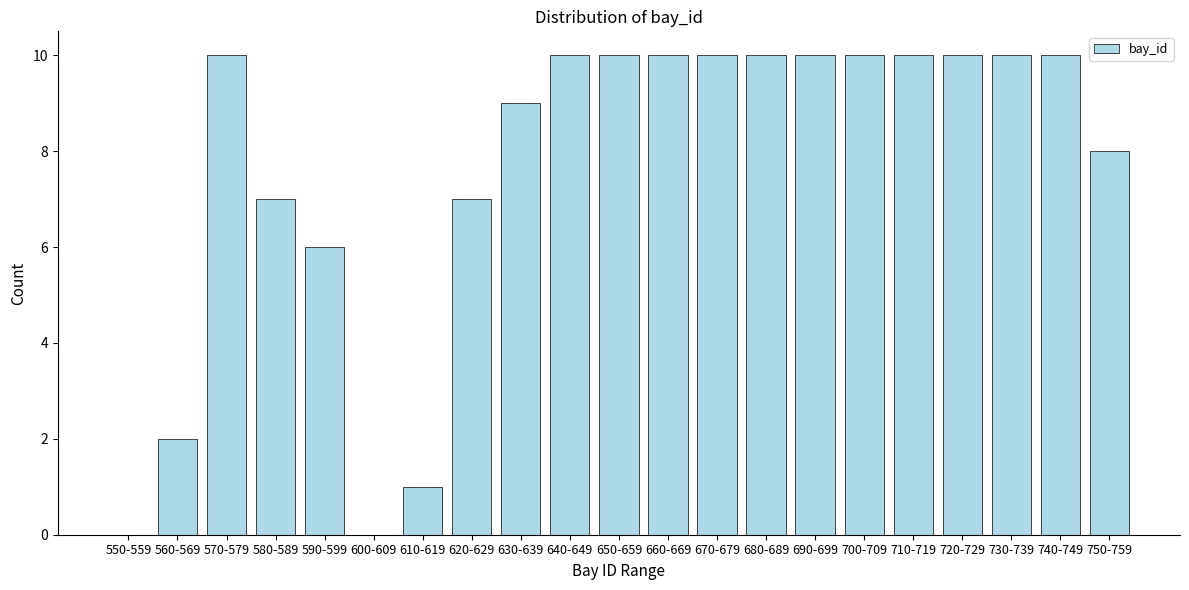

Reading left to right, what are all the values shown in this chart?

550-559=0	560-569=2	570-579=10	580-589=7	590-599=6	600-609=0	610-619=1	620-629=7	630-639=9	640-649=10	650-659=10	660-669=10	670-679=10	680-689=10	690-699=10	700-709=10	710-719=10	720-729=10	730-739=10	740-749=10	750-759=8